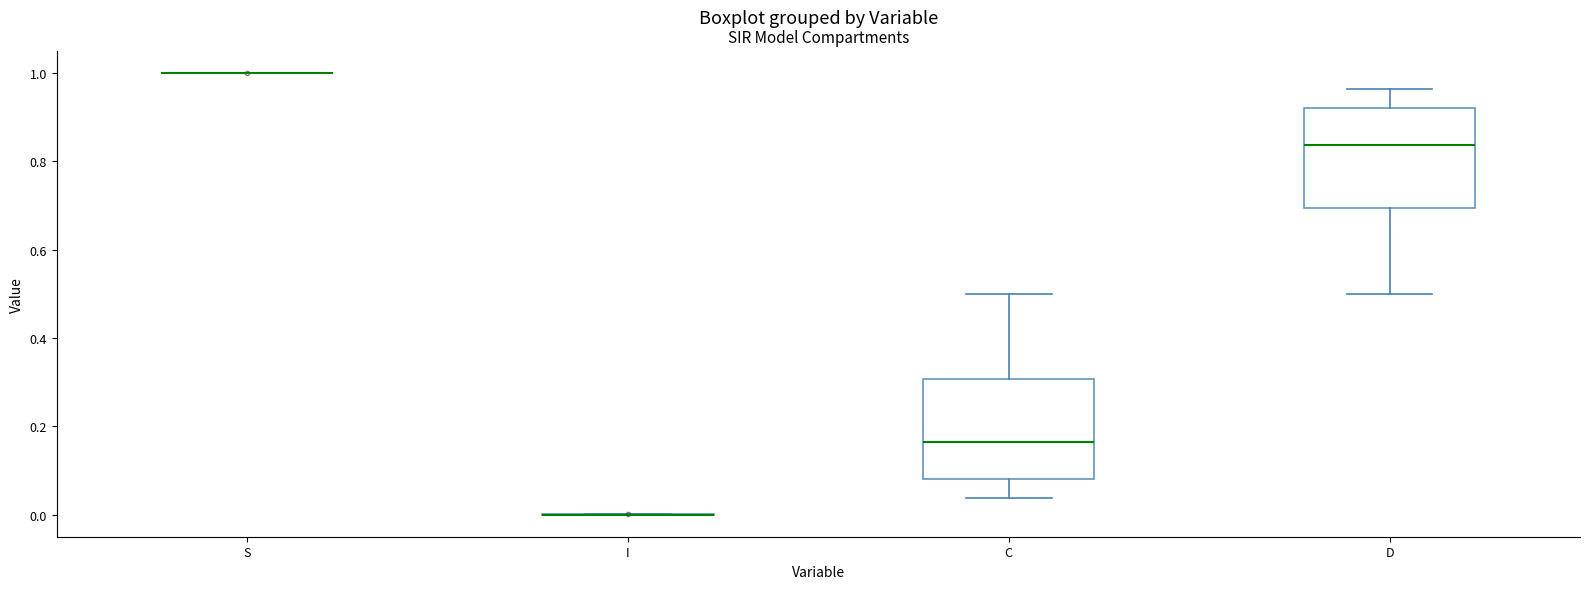

Reading left to right, transcribe this box plot: for each box, give where its median line is, the range the box spans, and where its two whiskers end, as read against the y-axis. The values are not printed on the chart, so give them approximately, as read against the axis.

S: box collapsed to a line at 1.00, whiskers 1.00 to 1.00
I: box collapsed to a line at 0.00, whiskers 0.00 to 0.00
C: median 0.16, box 0.08 to 0.30, whiskers 0.04 to 0.50
D: median 0.84, box 0.70 to 0.92, whiskers 0.50 to 0.96